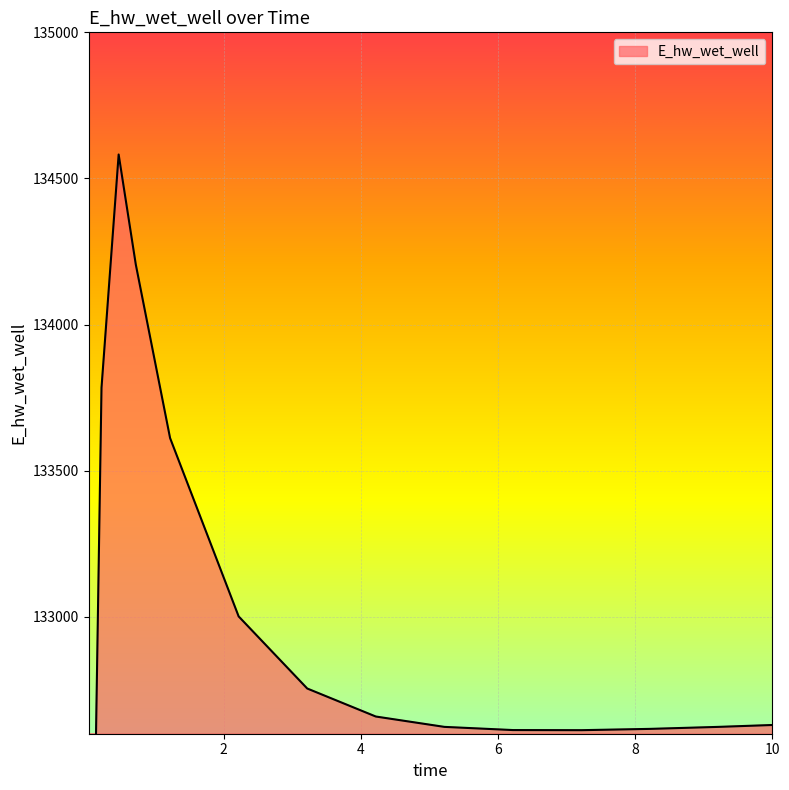

Where is the first local minimum?

7.21875